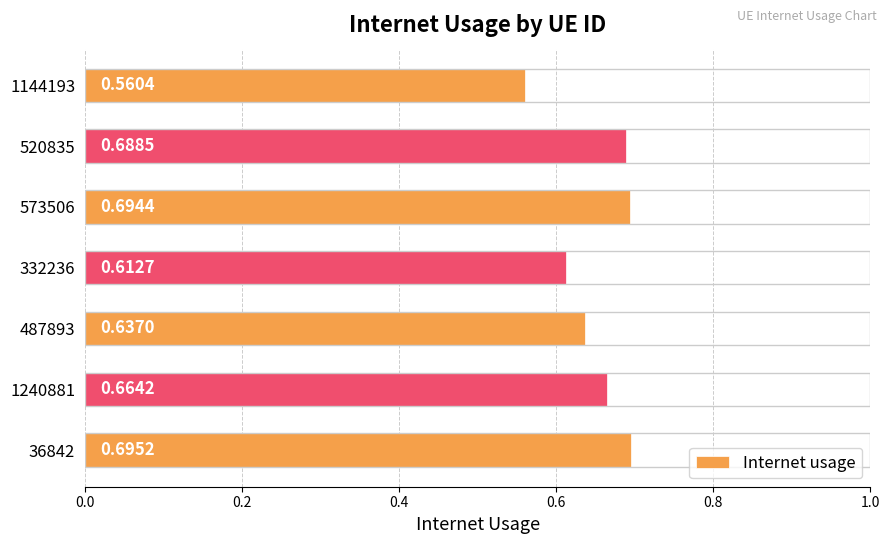

At which category does the chart reach its minimum across all series?

1144193